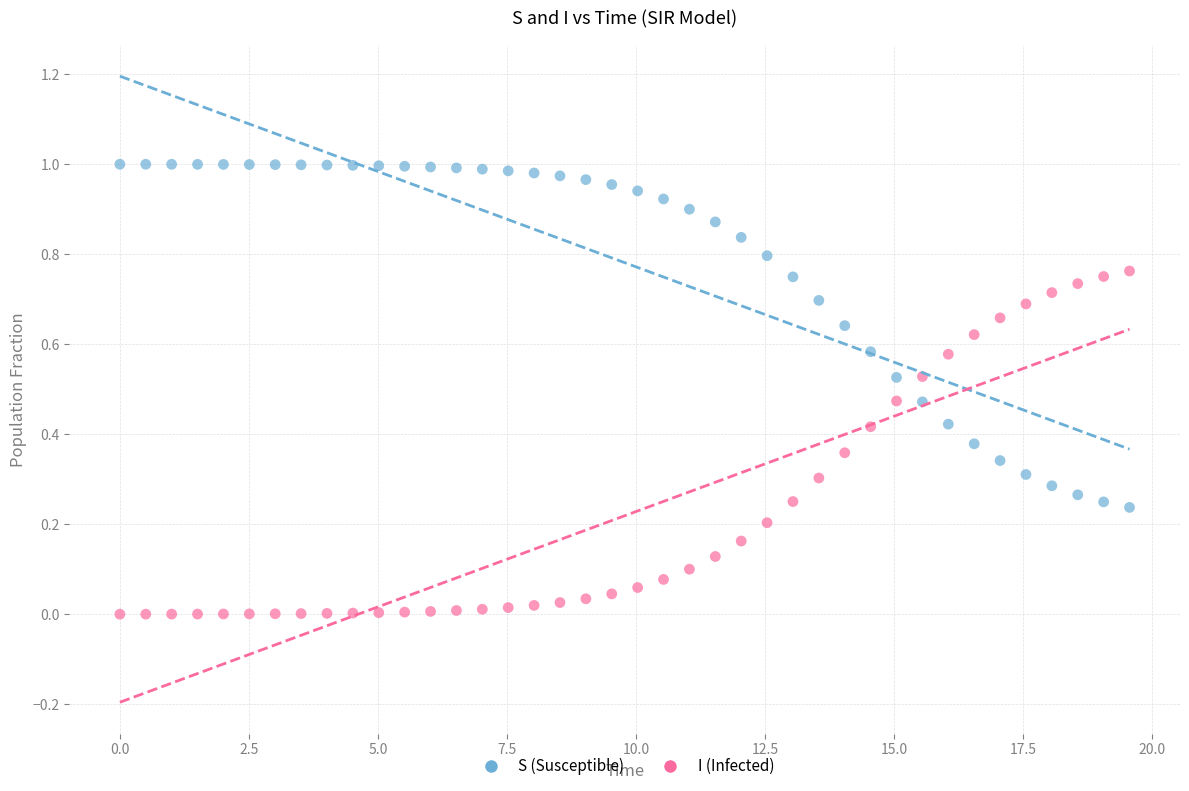

What is the X range (max minus min) for the scatter plot?

19.6